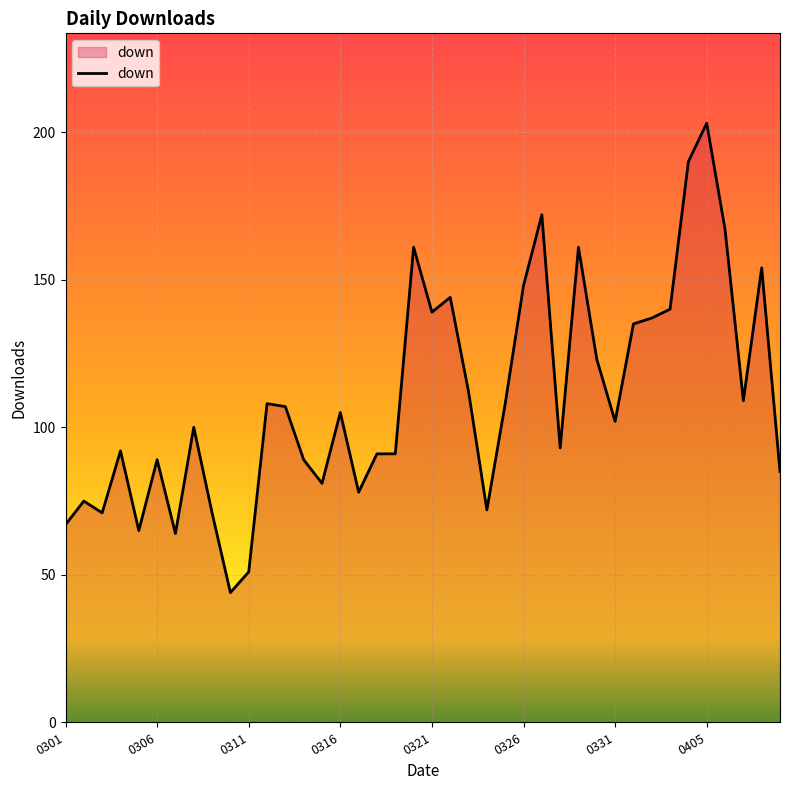

Does the chart have visible grid lines?

Yes